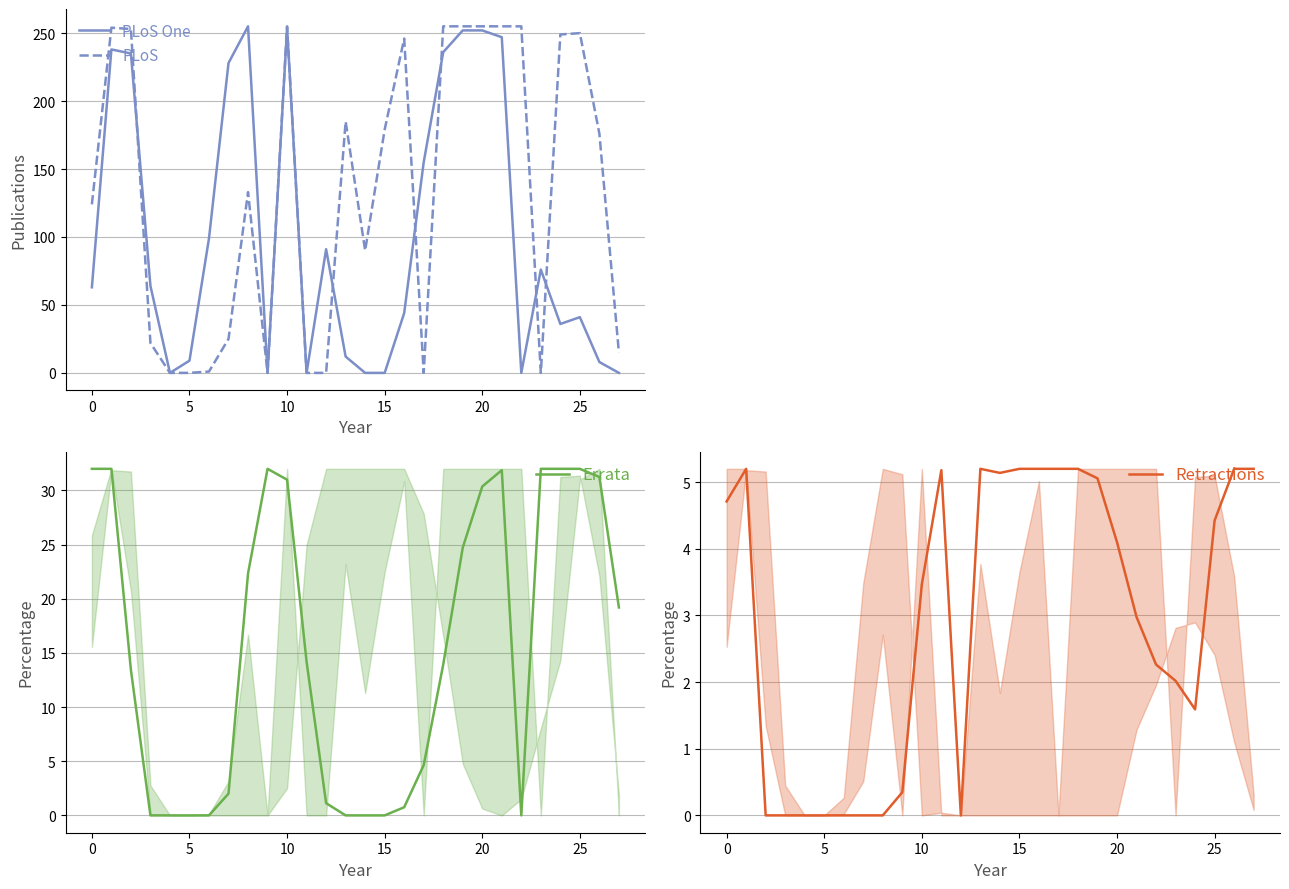

True or false: PLoS One has a value of 17 at 0.

False